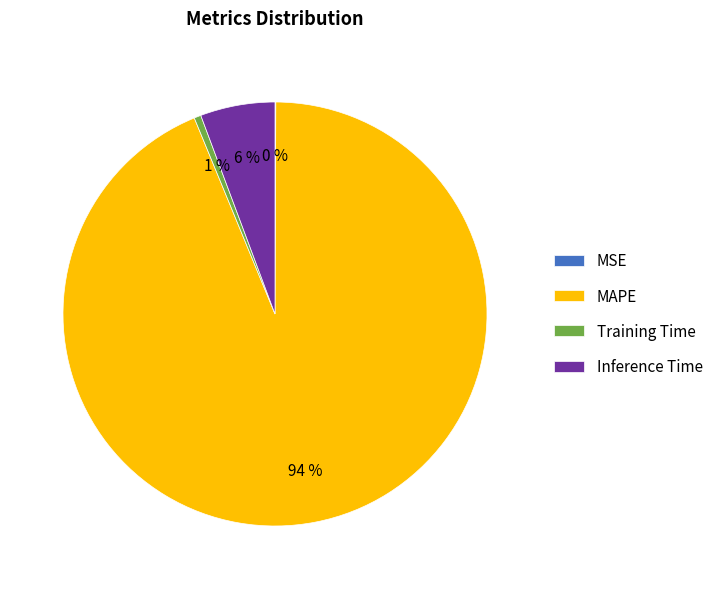

Is the sum of MAPE and Training Time greater than half?

Yes